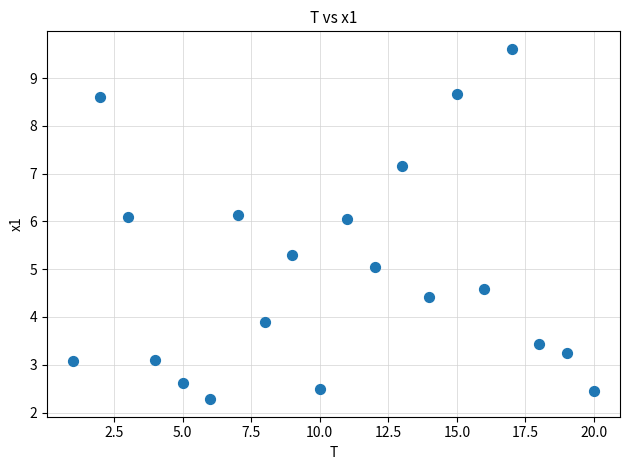

What is the range of Y values (max minus min)?

7.3